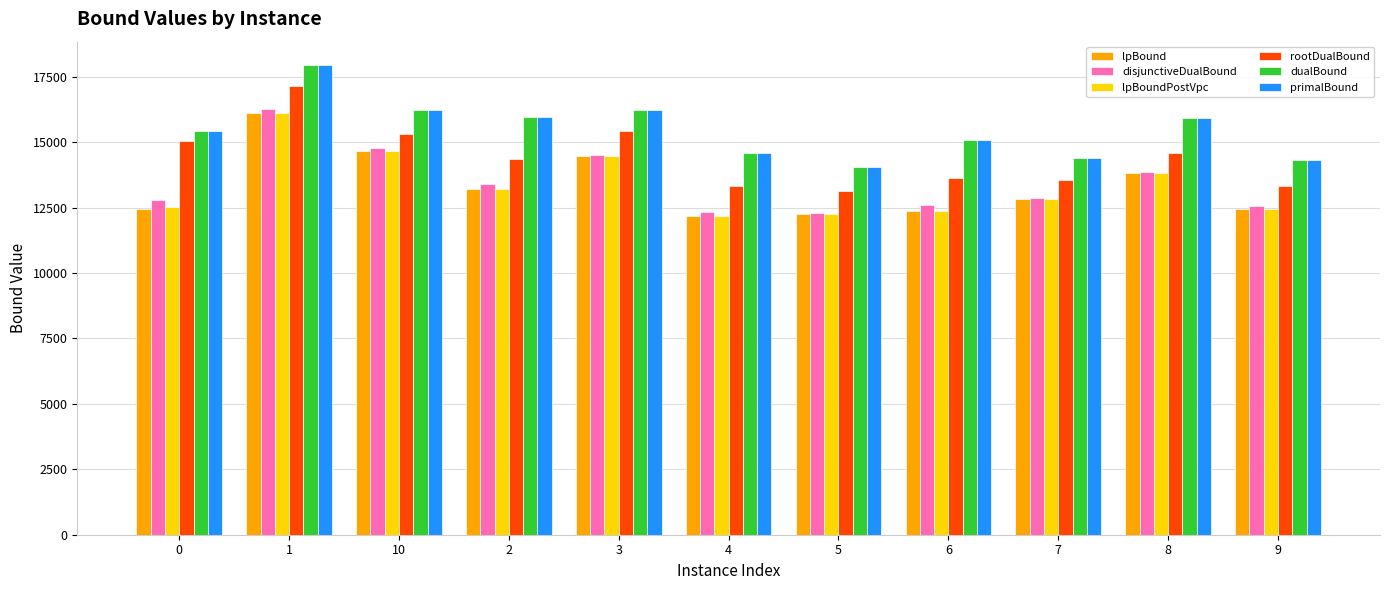

What is the approximate value of lpBound at 2?

13198.4